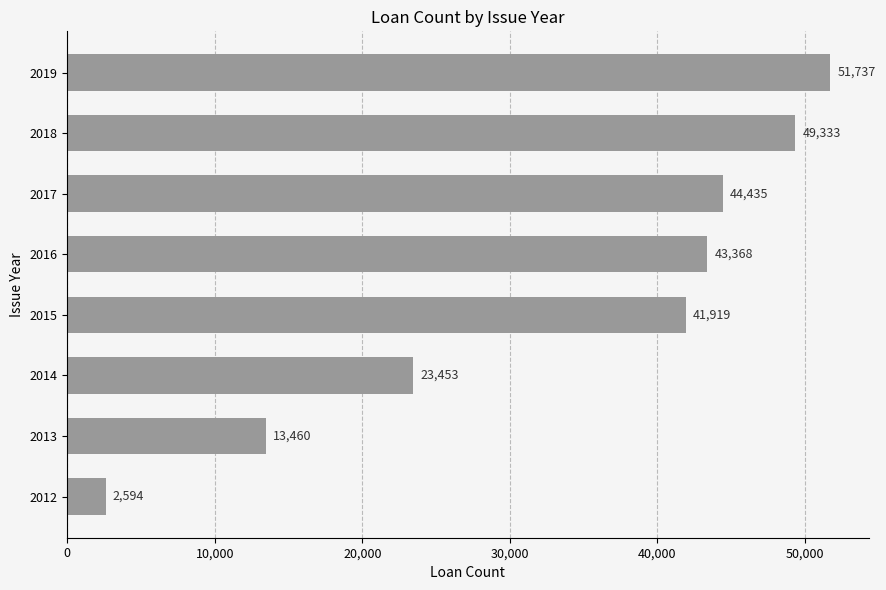

Reading top to bottom, list all the values displayed in this chart.

51737	49333	44435	43368	41919	23453	13460	2594